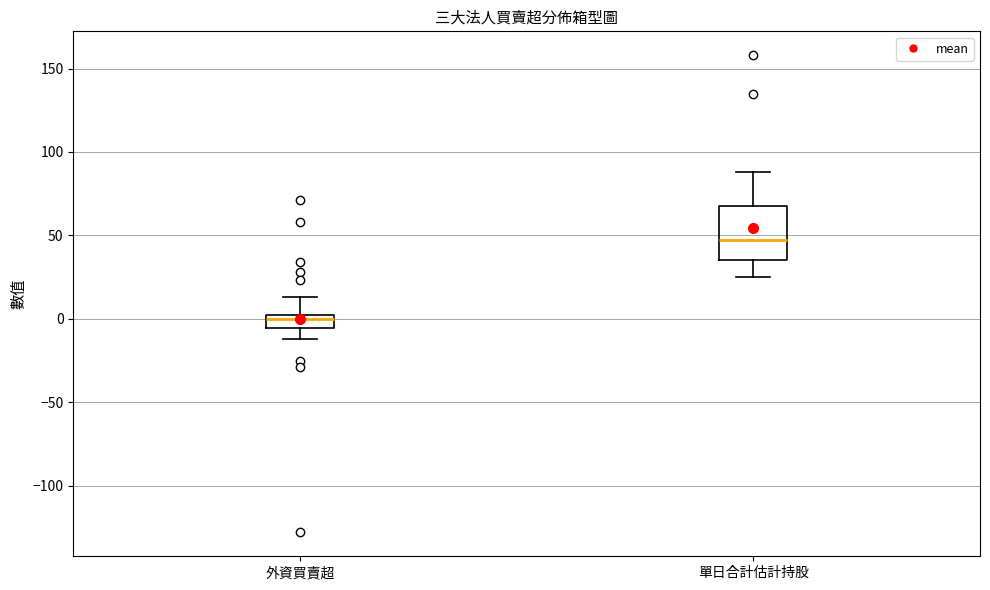

Which box's median line is the lowest?

外資買賣超